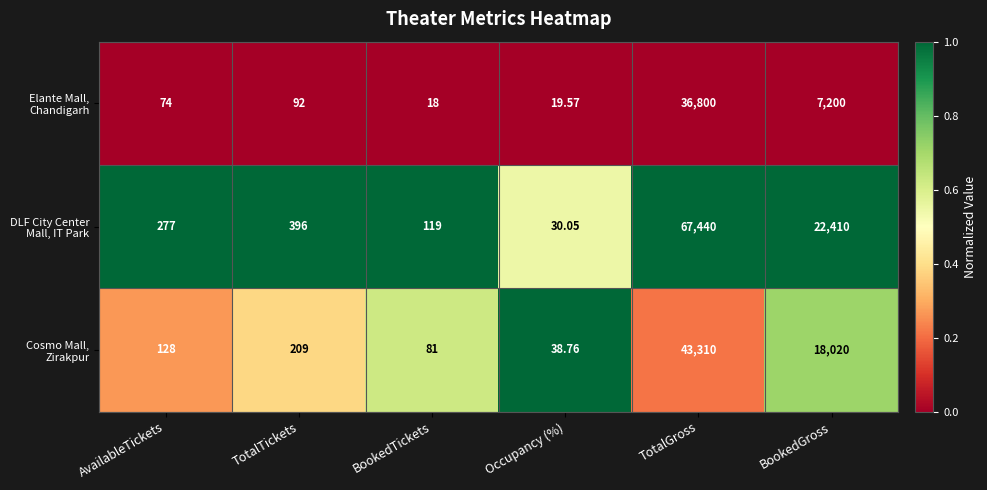

At which category is the sum across all series the highest?

TotalGross